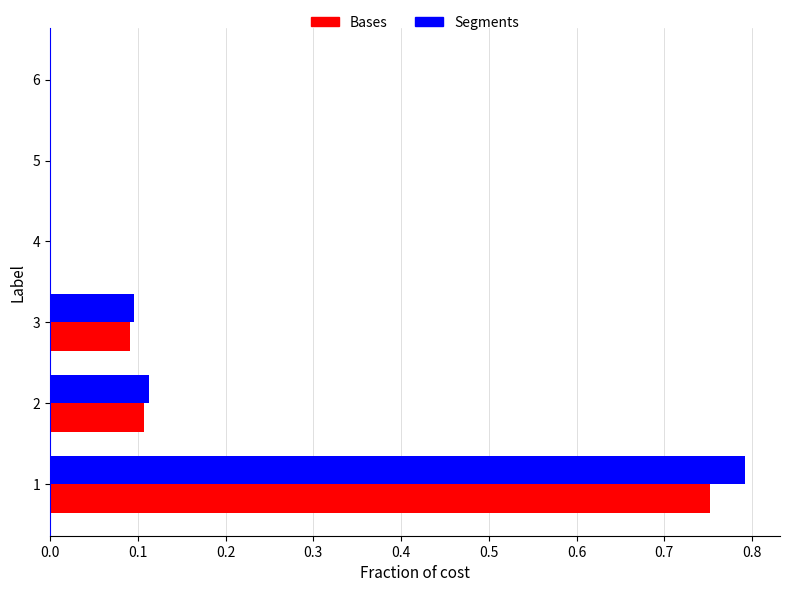

The Bases series shows 0.8 at 1. True or false?

True